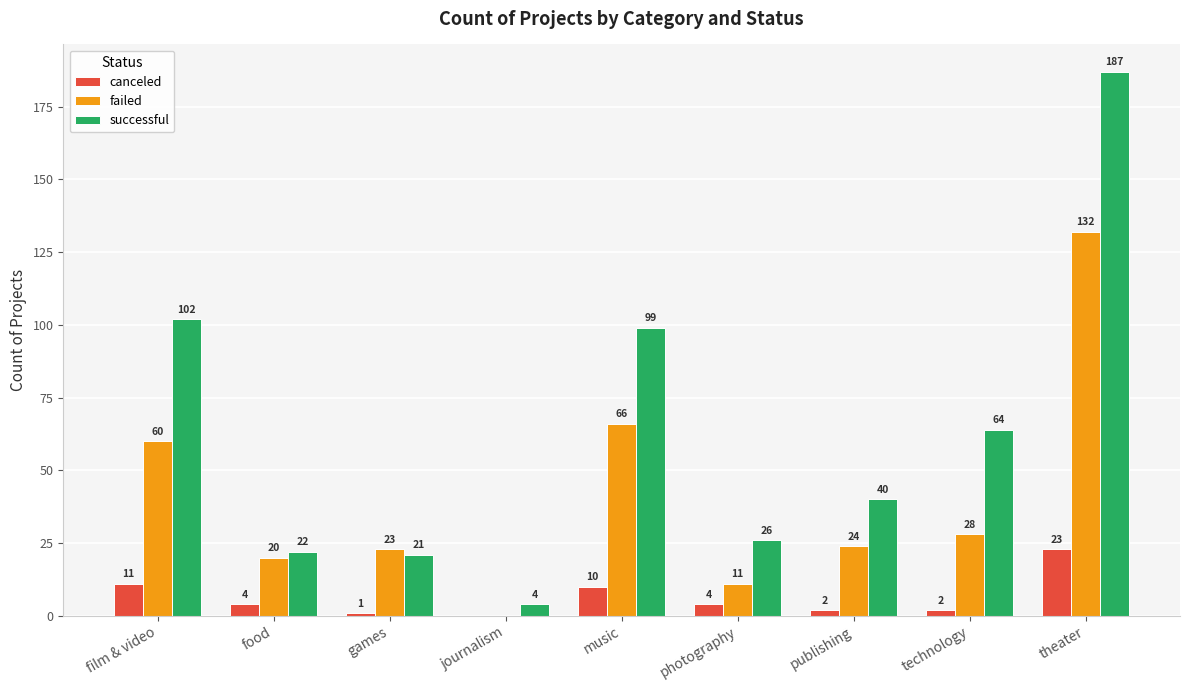

Where is canceled nearest to the value 11?

film & video